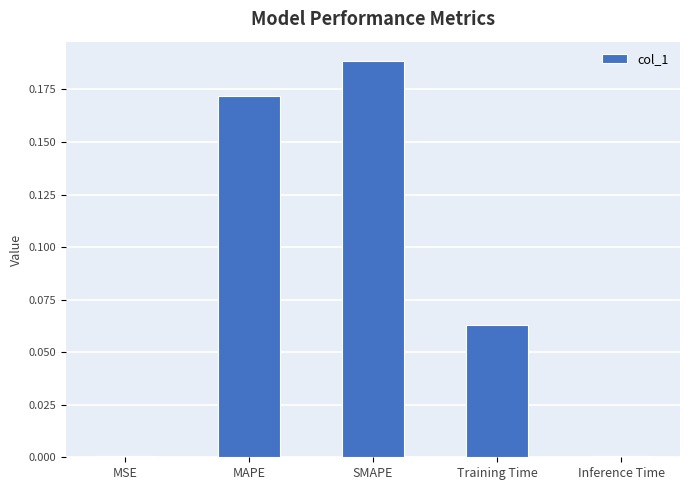

The value at Training Time is 0.0. True or false?

False